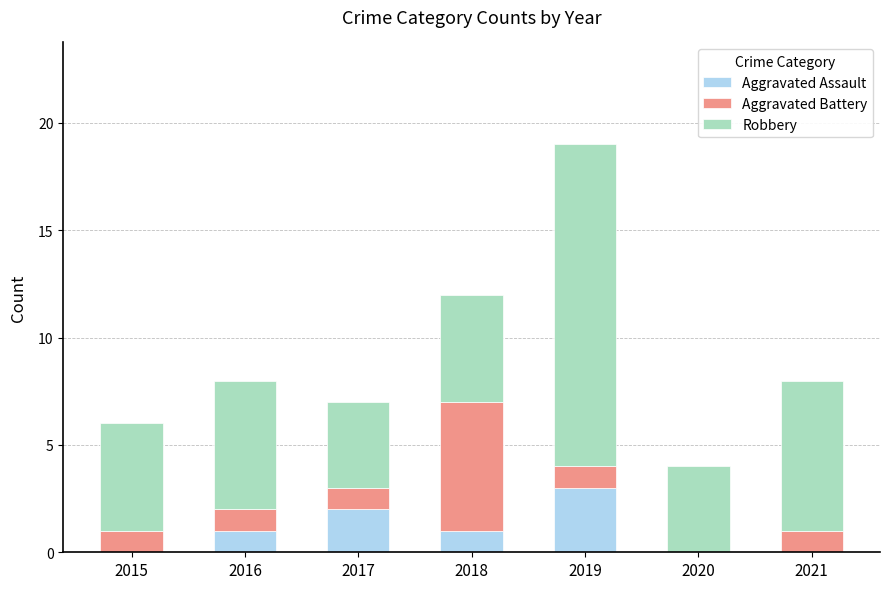

At which category is the sum across all series the highest?

2019